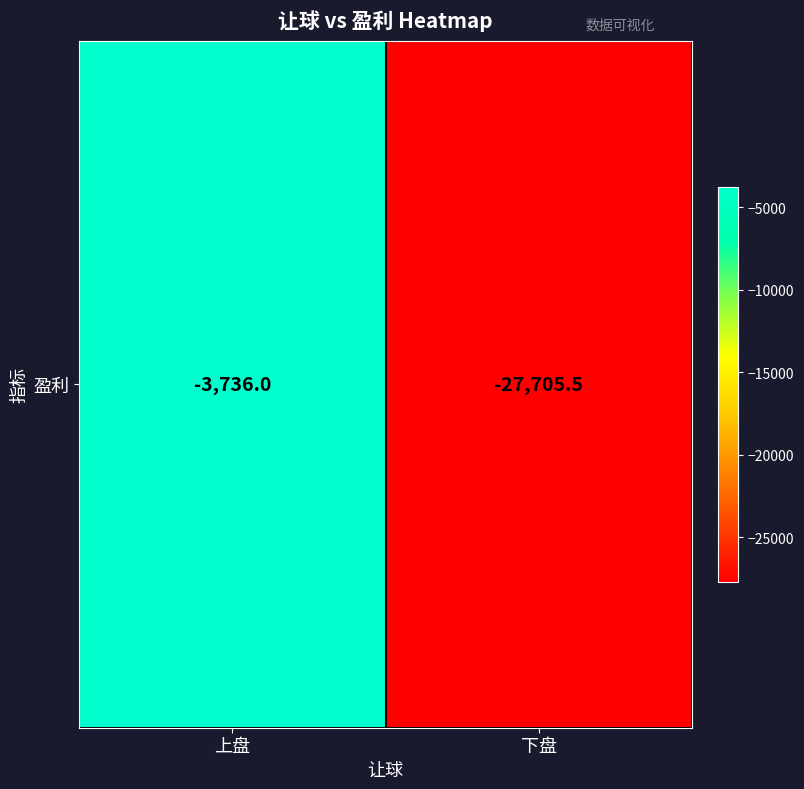

Reading left to right, what are all the values shown in this chart?

上盘=-3736.0	下盘=-27705.5